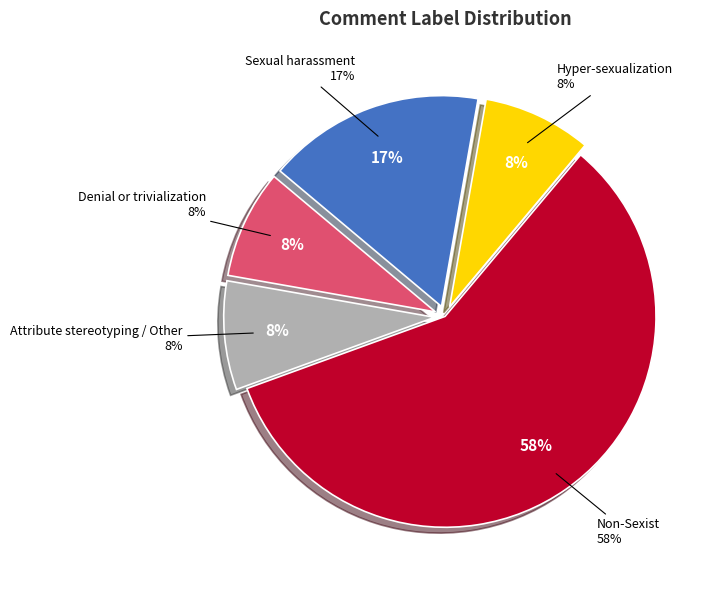

Does any single category account for the majority?

Yes